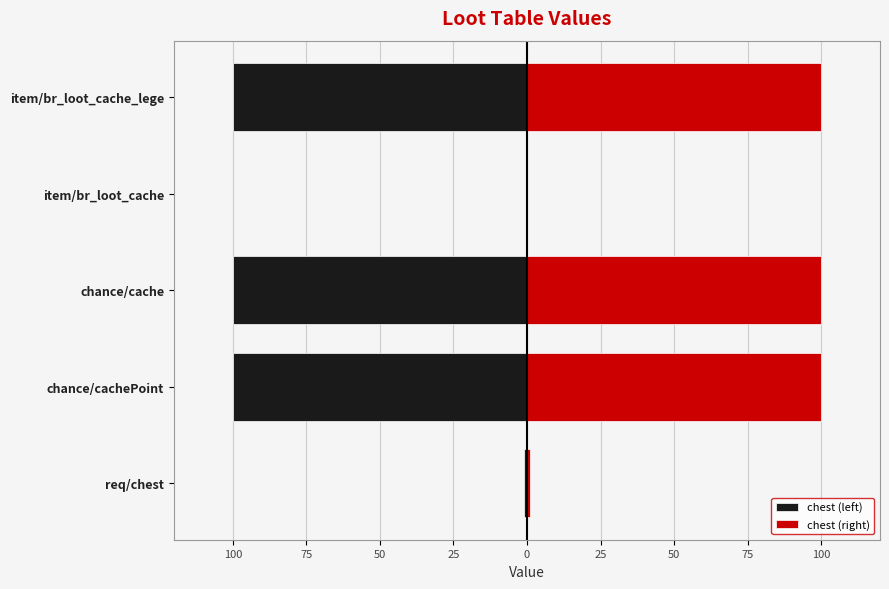

Is the value of chest (right) at chance/cachePoint greater than the value of chest (left) at chance/cache?

Yes